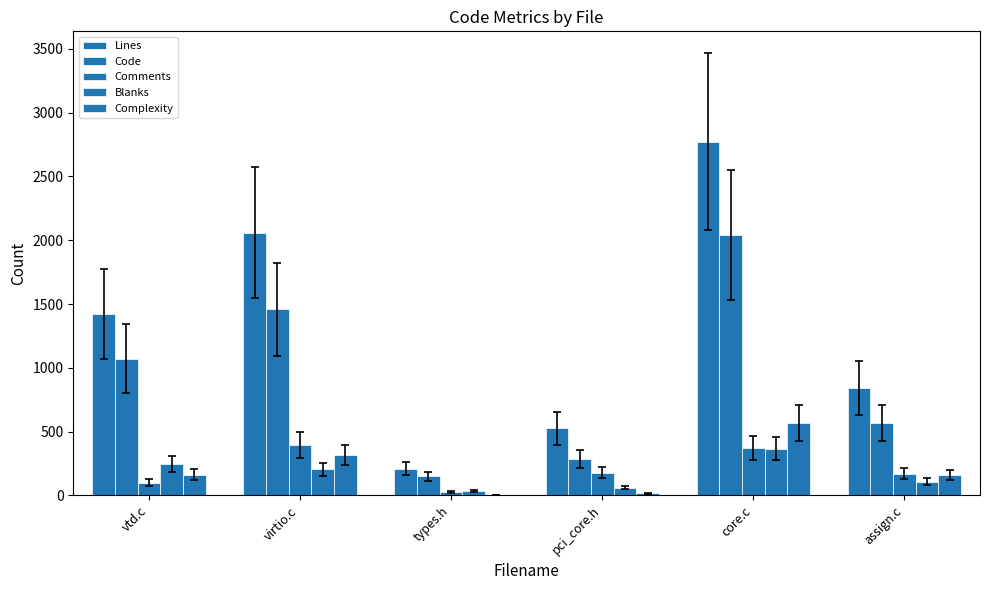

Which series has the largest range (max minus min)?

Lines